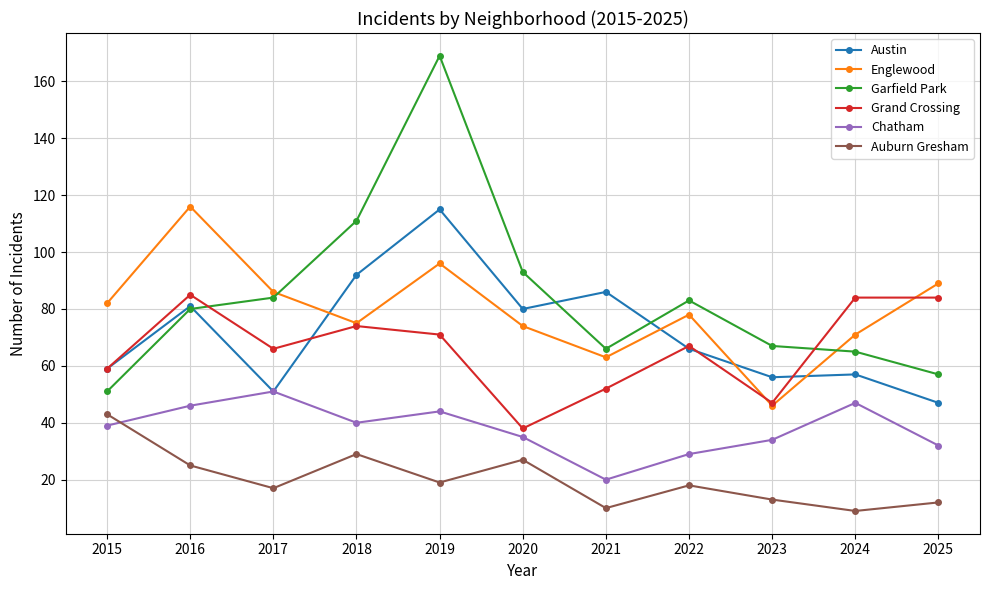

Where is the first local maximum for Garfield Park?

2019